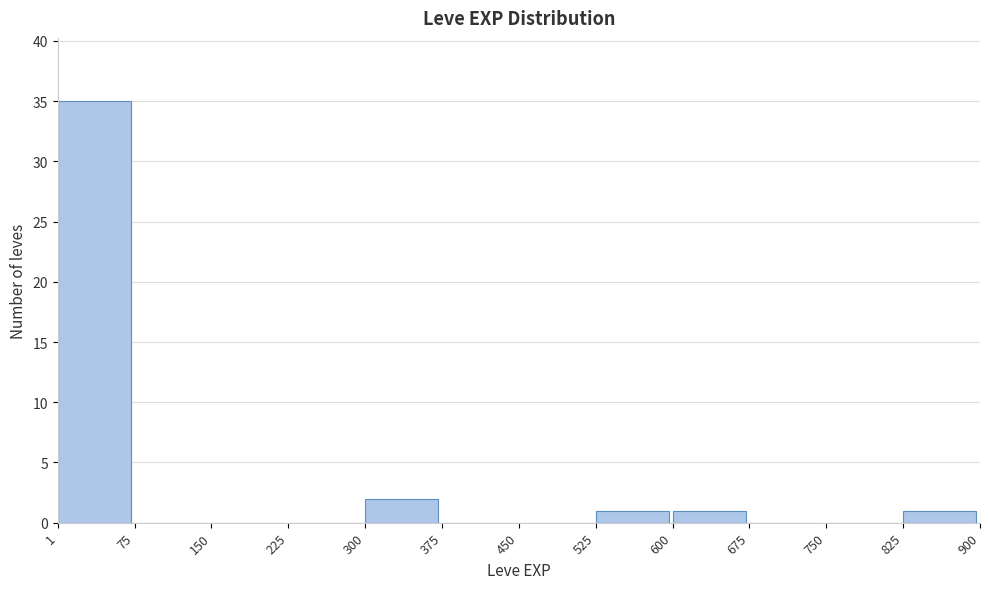

Reading left to right, list every bar in this chart as the range it spans on the x-axis followed by its height. The values are not printed on the chart, so give them approximately, as read against the axis.

1 to 75: 35
75 to 150: 0
150 to 225: 0
225 to 300: 0
300 to 375: 2
375 to 450: 0
450 to 525: 0
525 to 600: 1
600 to 675: 1
675 to 750: 0
750 to 825: 0
825 to 900: 1